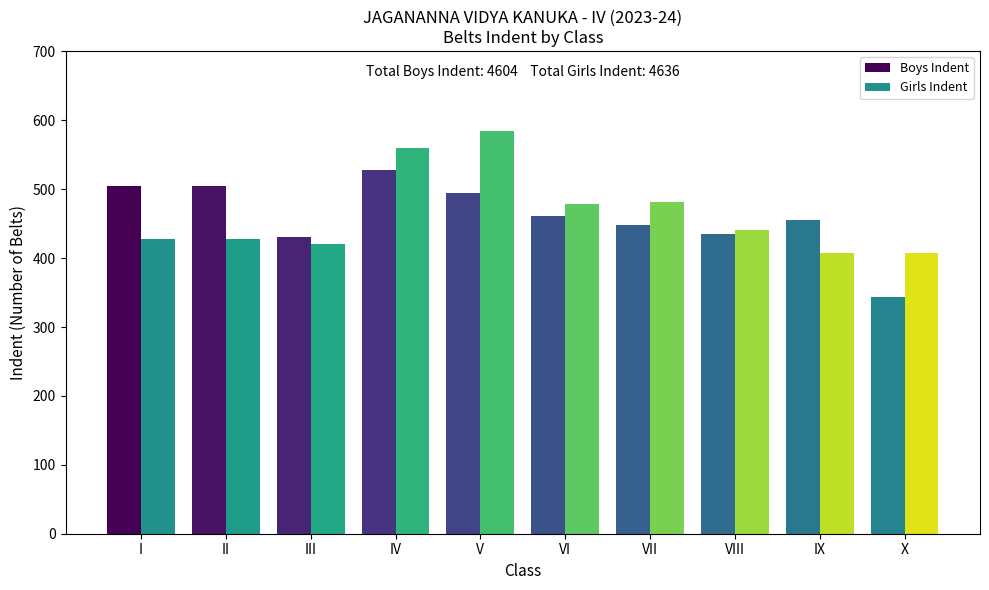

How many groups of bars are there?

10